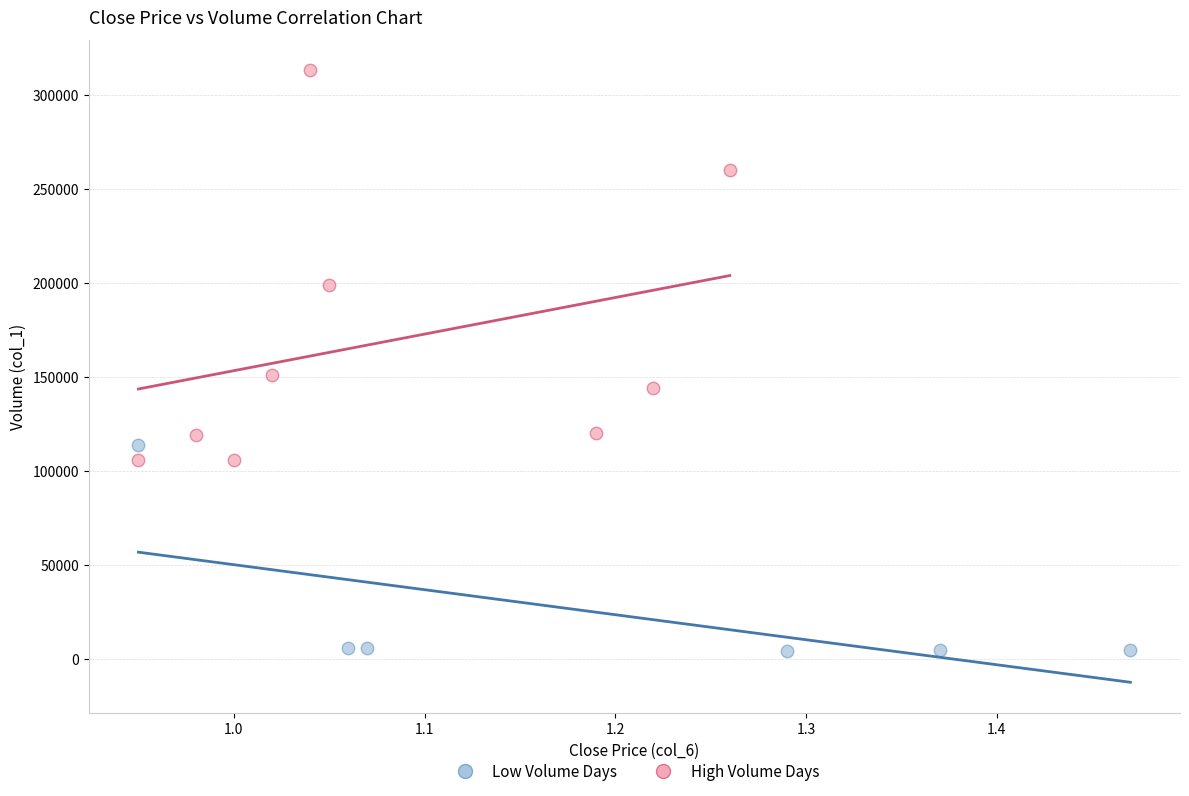

Which series reaches the minimum Y coordinate?

Low Volume Days